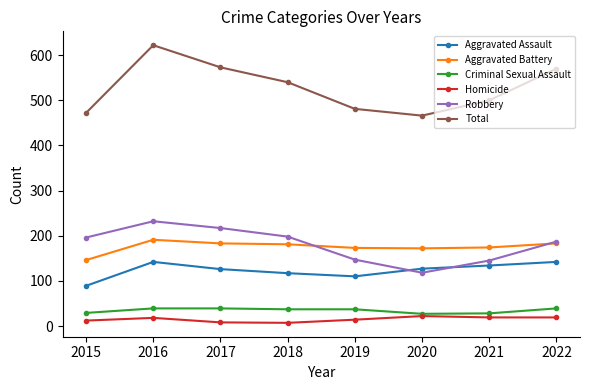

What is the maximum value shown in the chart?

622